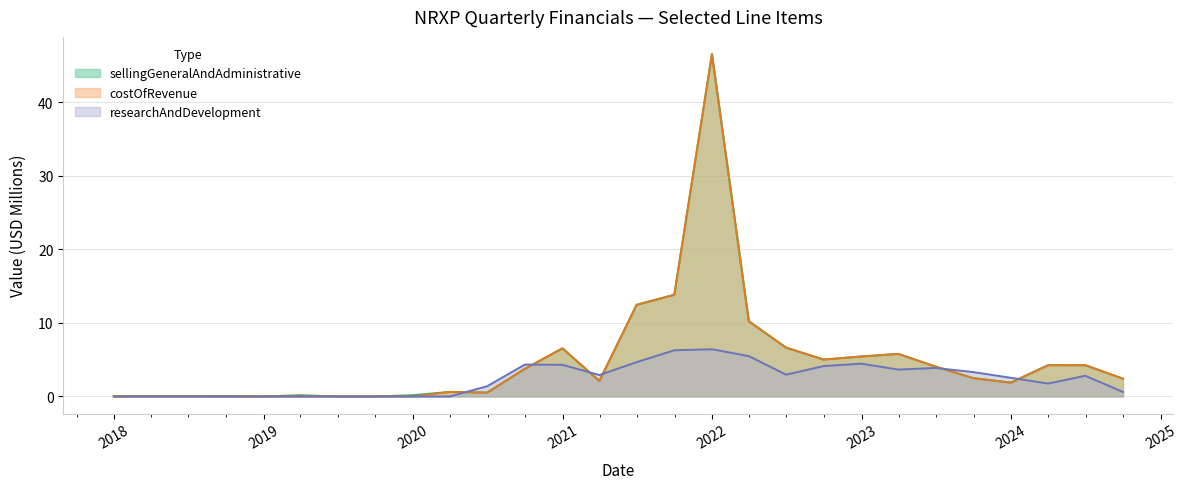

What is the sum of all researchAndDevelopment values?

65.8